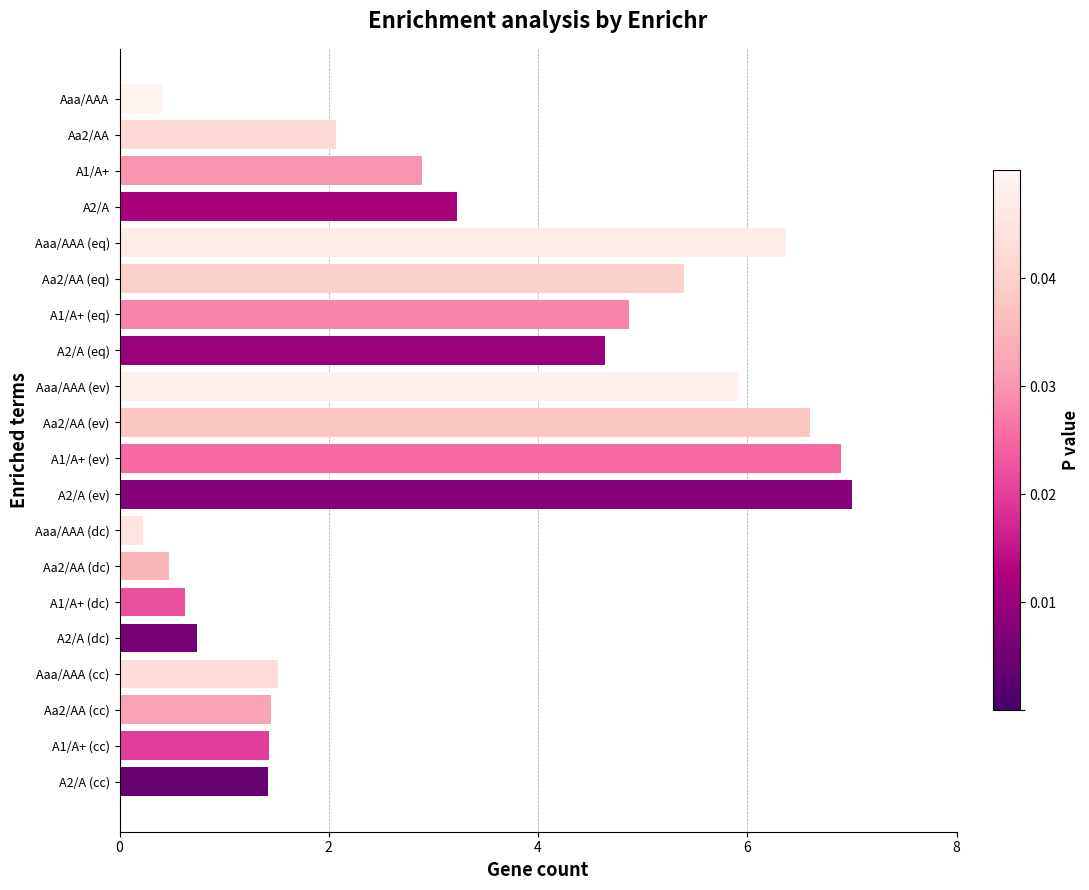

What is the label of the 14th bar from the top?

Aa2/AA (dc)